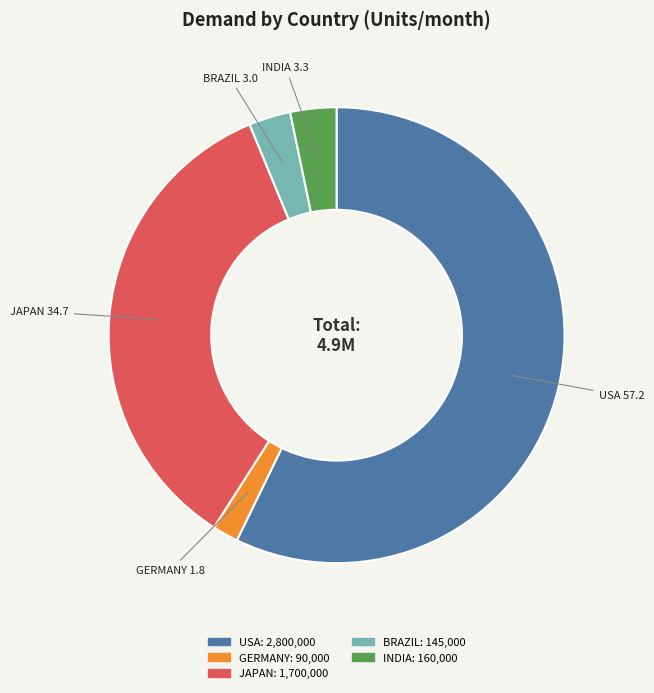

Is there any slice that represents more than half of the pie?

Yes